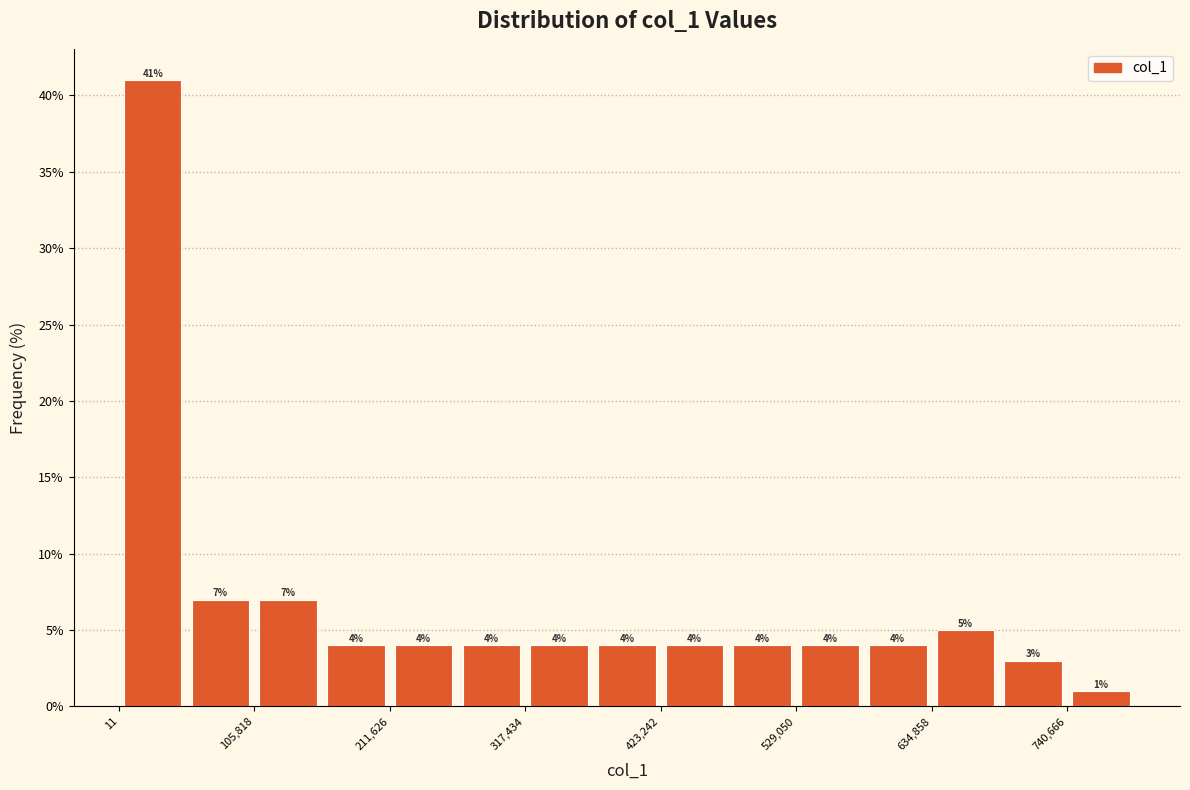

Around what value on the x-axis is the tallest bar? Give the approximate position of its centre, as read against the axis.

20000